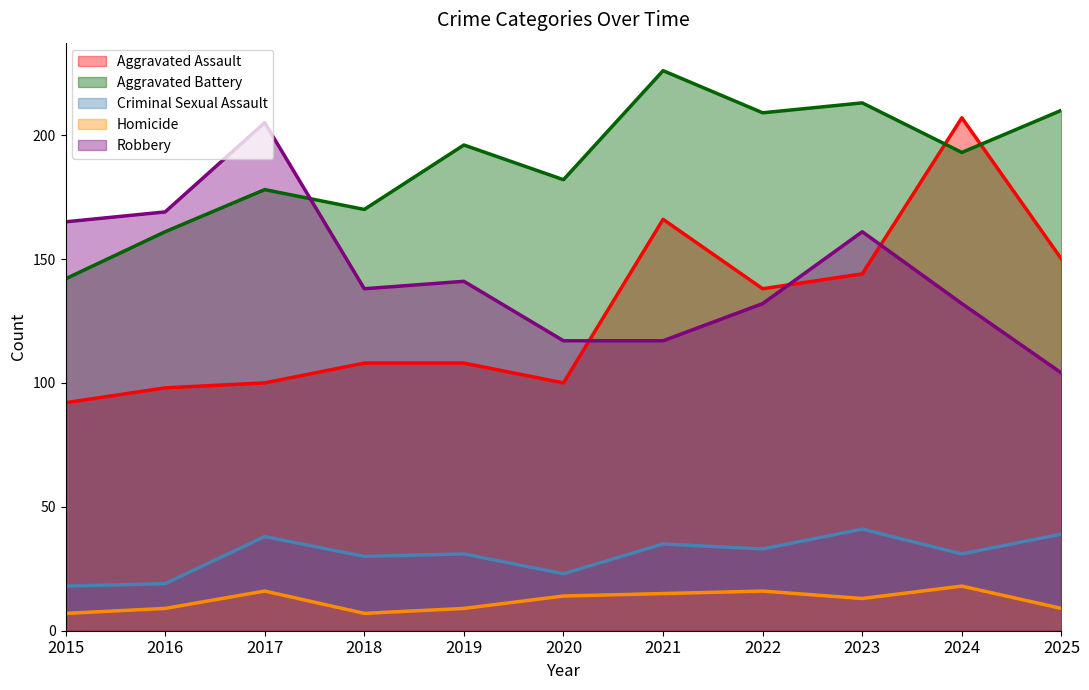

In Robbery, how many points are higher than both neighbors (excluding endpoints)?

3